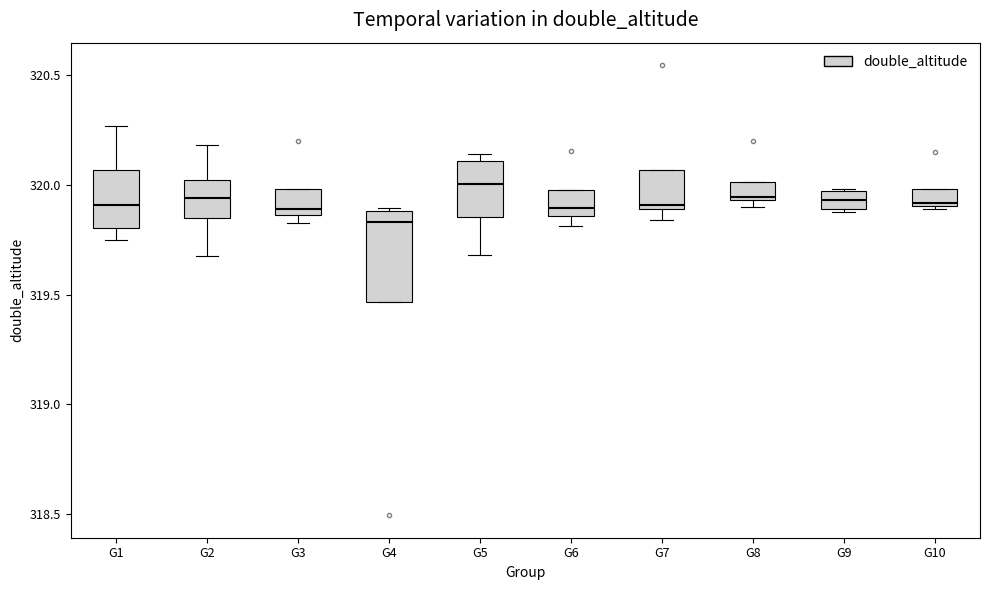

Reading left to right, read every box against the y-axis: the position of its median line, the range the box covers, and the ends of its whiskers. The values are not printed on the chart, so give them approximately, as read against the axis.

G1: median 319.90, box 319.80 to 320.05, whiskers 319.75 to 320.25
G2: median 319.95, box 319.85 to 320.00, whiskers 319.70 to 320.20
G3: median 319.90, box 319.85 to 320.00, whiskers 319.85 (just below the box's lower edge) to 320.00
G4: median 319.85, box 319.45 to 319.90, whiskers 319.45 to 319.90
G5: median 320.00, box 319.85 to 320.10, whiskers 319.70 to 320.15
G6: median 319.90, box 319.85 to 319.95, whiskers 319.80 to 319.95
G7: median 319.90 (just above the box's lower edge), box 319.90 to 320.05, whiskers 319.85 to 320.05
G8: median 319.95 (just above the box's lower edge), box 319.95 to 320.00, whiskers 319.90 to 320.00
G9: median 319.95 (inside the box), box 319.90 to 319.95, whiskers 319.90 to 320.00
G10: median 319.90, box 319.90 to 320.00, whiskers 319.90 to 320.00